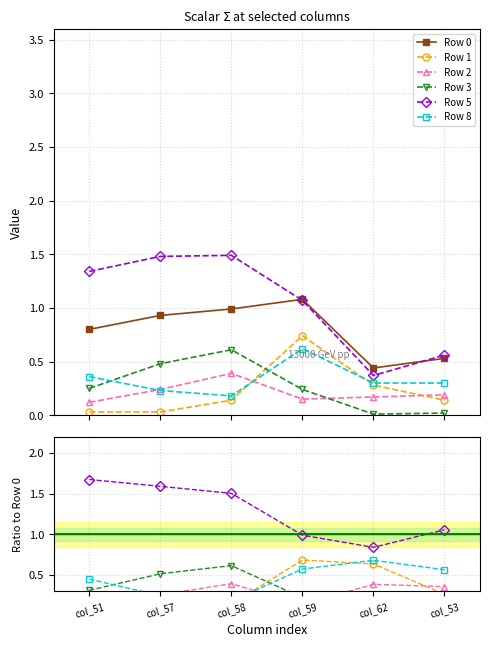

Is this an area chart (filled region under the line)?

No